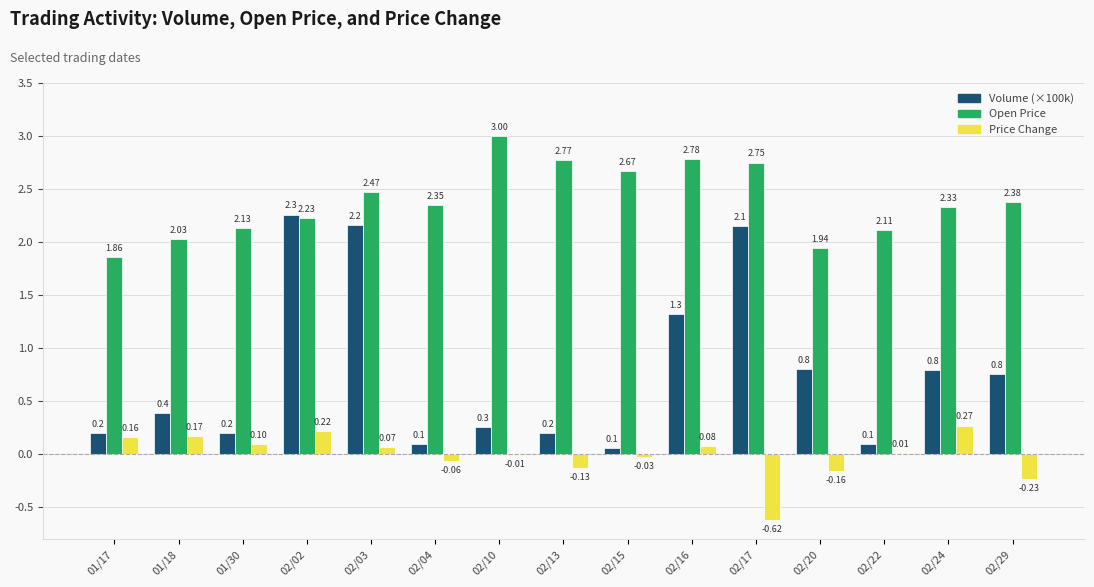

Which series has the largest total across all categories?

Open Price